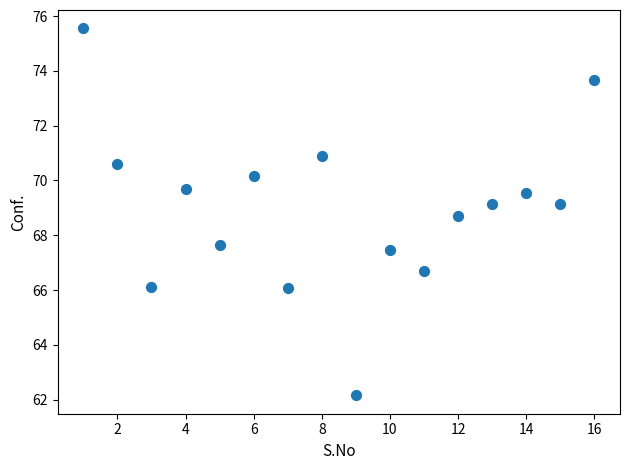

What Y value in the scatter plot is closest to 68?

67.7